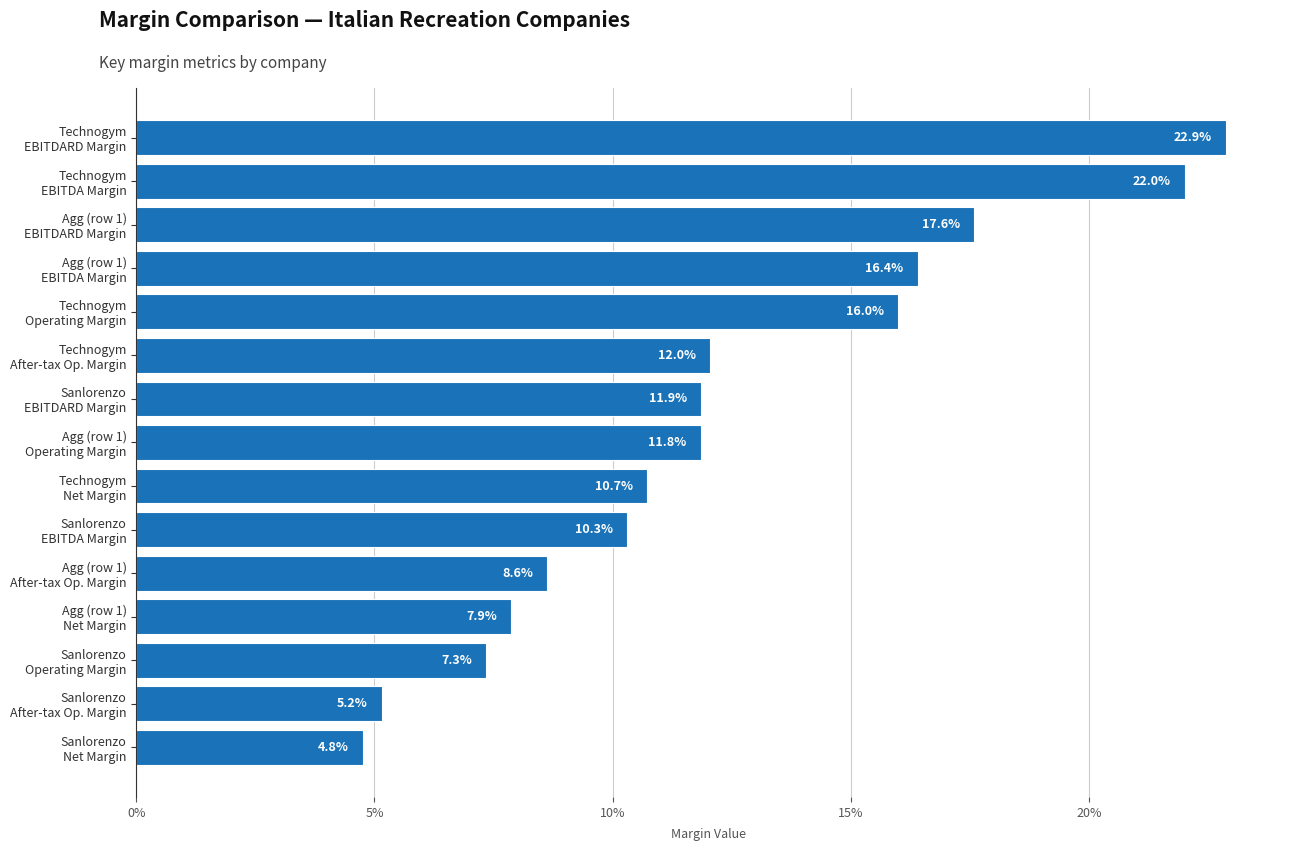

How many series are shown in this chart?

1